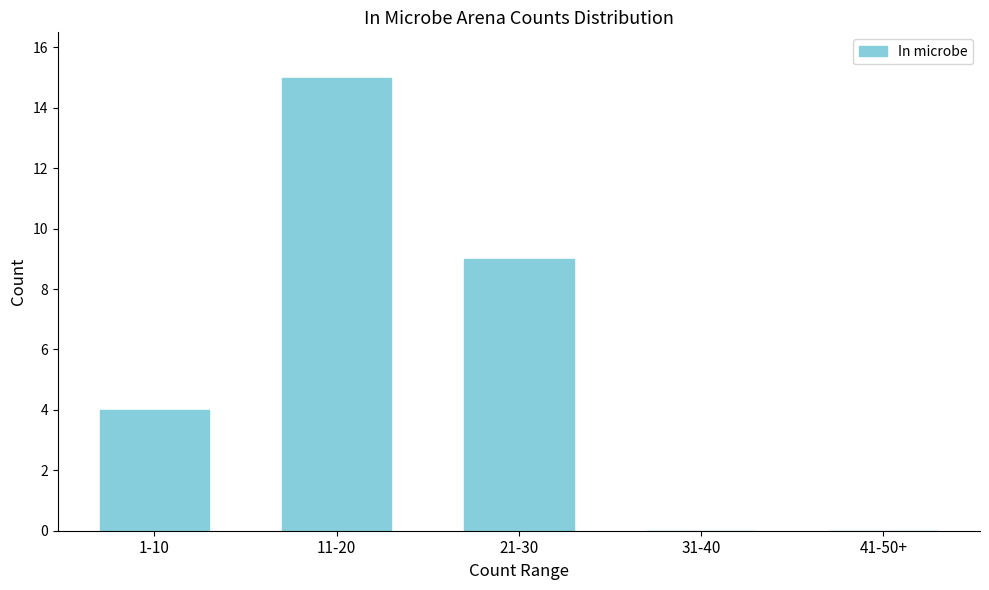

Reading left to right, what are all the values shown in this chart?

1-10=4	11-20=15	21-30=9	31-40=0	41-50+=0